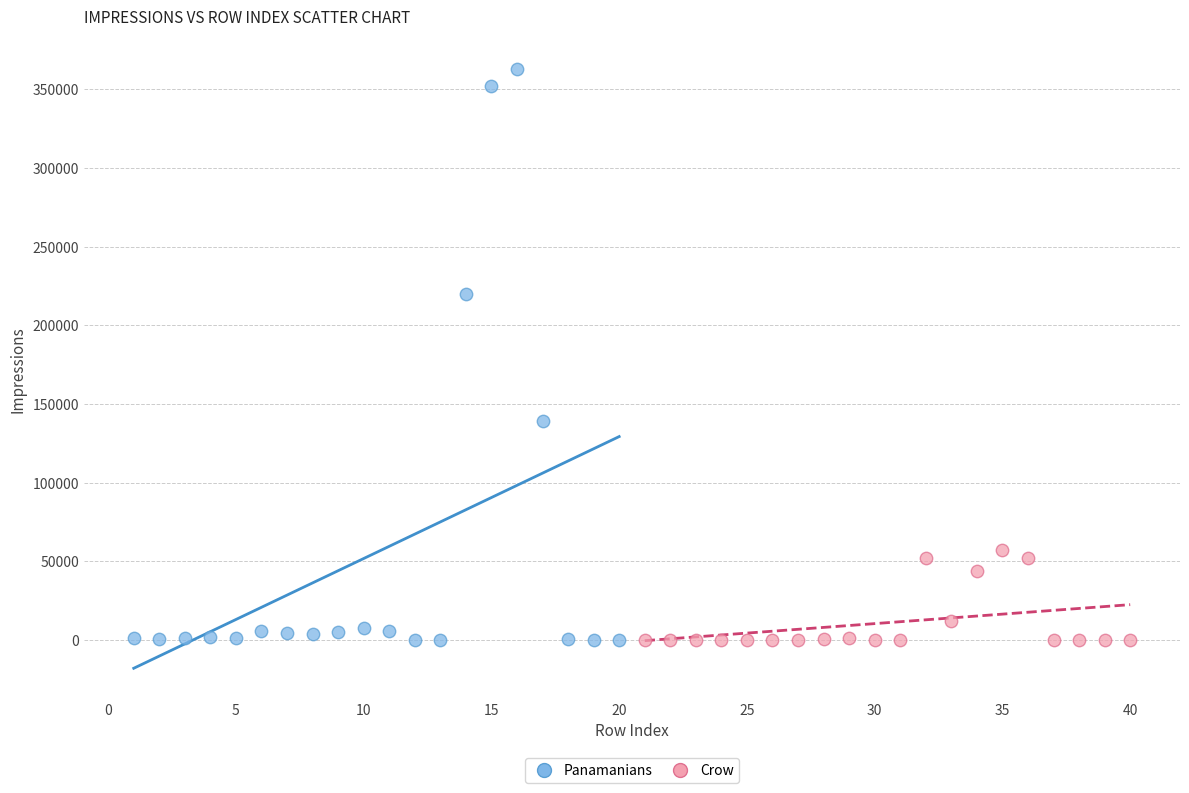

What are all the series names shown in the legend?

Panamanians, Crow